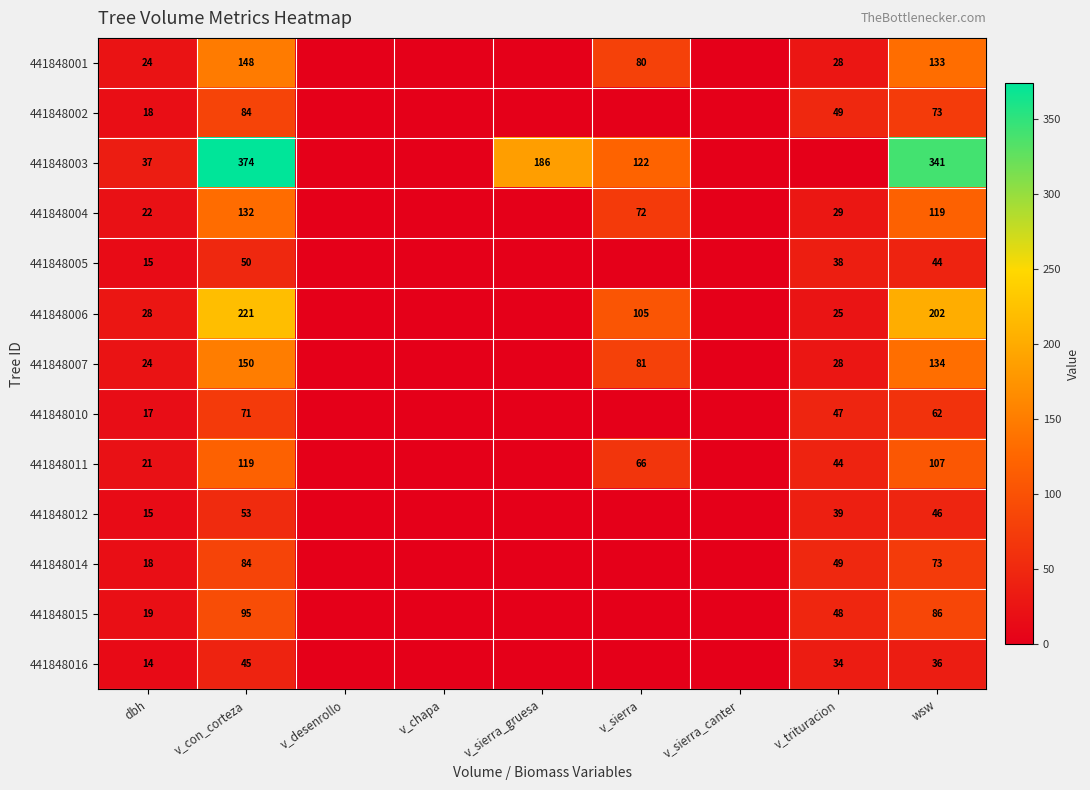

Is it true that 441848004 equals 119 at wsw?

True